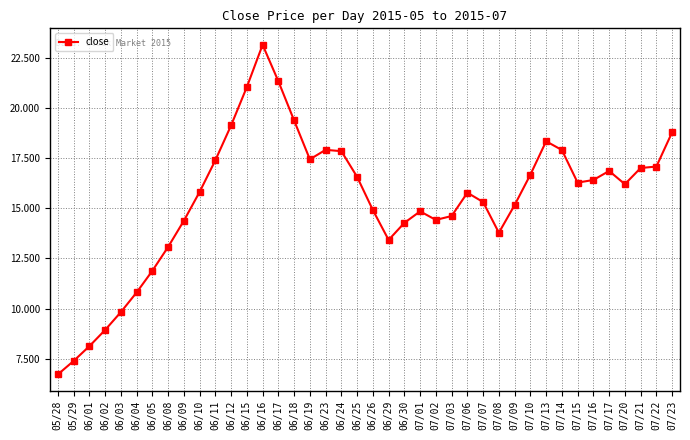

How many data points does each series have?

40